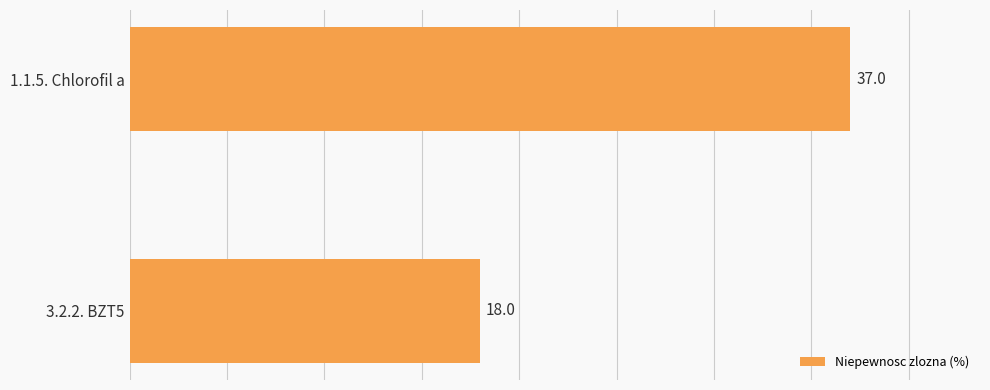

What is the approximate value at 1.1.5. Chlorofil a?

37